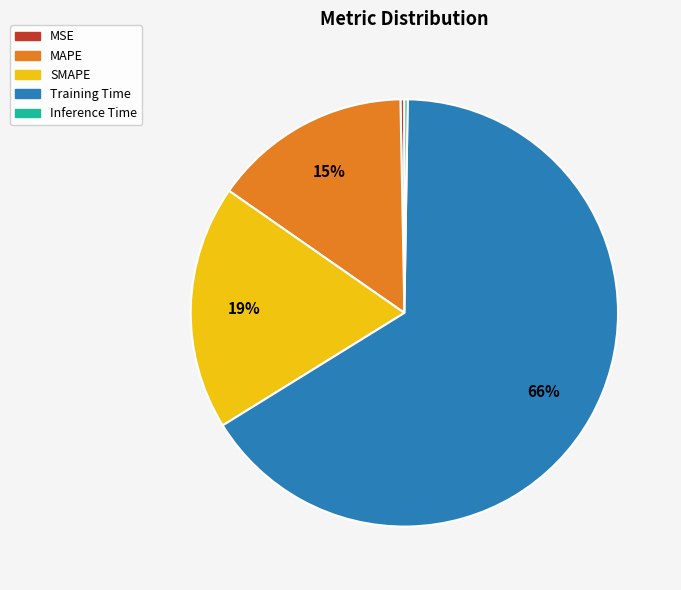

Is it true that SMAPE is 19% of the pie?

True